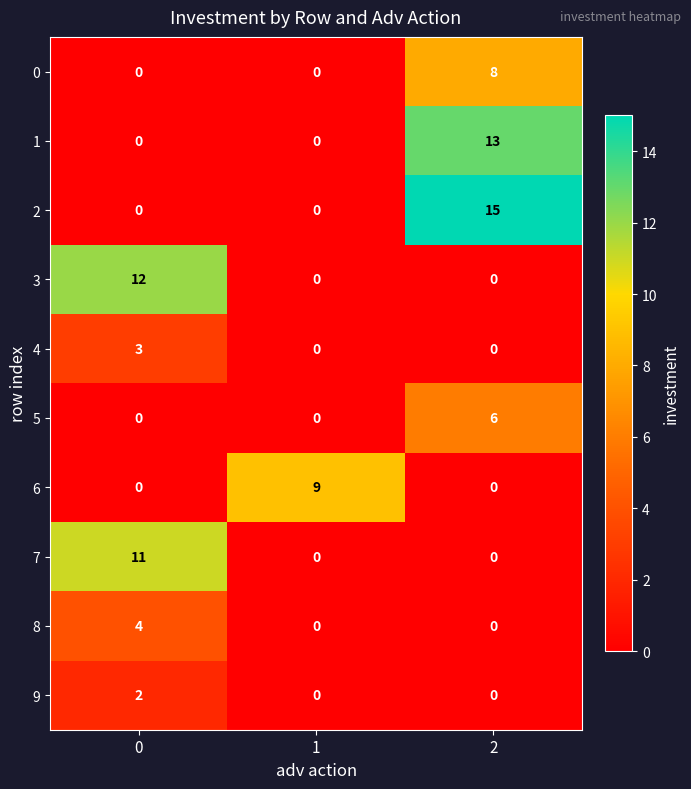

Rank the series by their maximum value, from highest to lowest.

2, 1, 3, 7, 6, 0, 5, 8, 4, 9